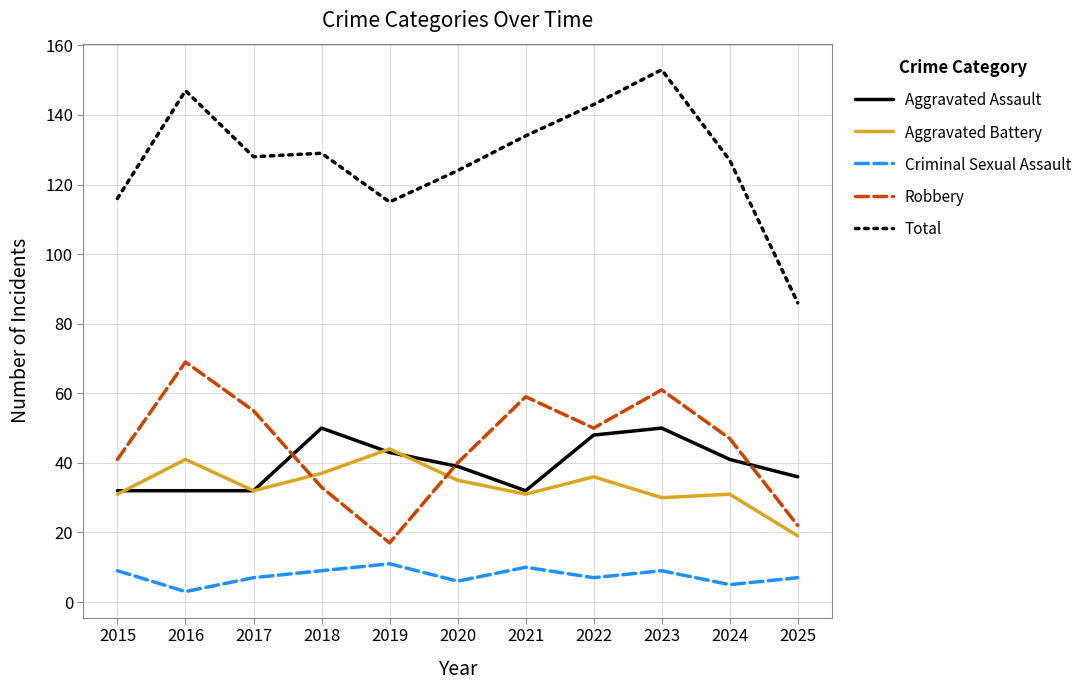

Is this an area chart (filled region under the line)?

No